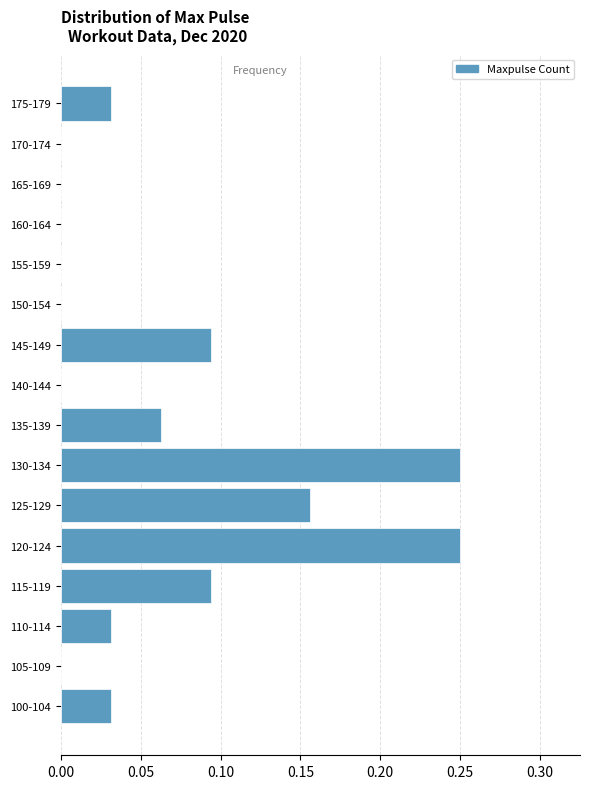

Between 155-159 and 175-179, which is larger?

175-179